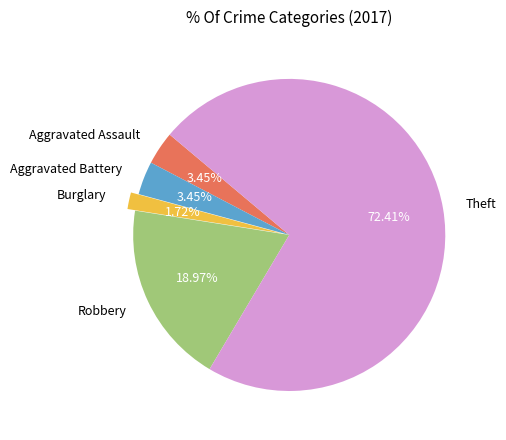

Does any single category account for the majority?

Yes